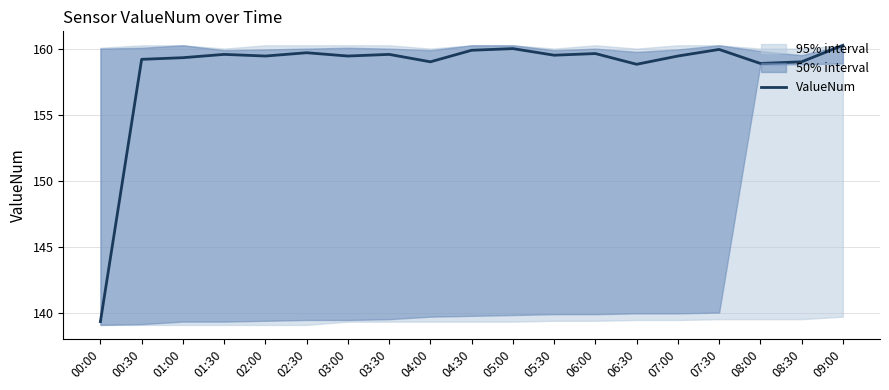

Between 05:00 and 07:00, which is larger?

05:00